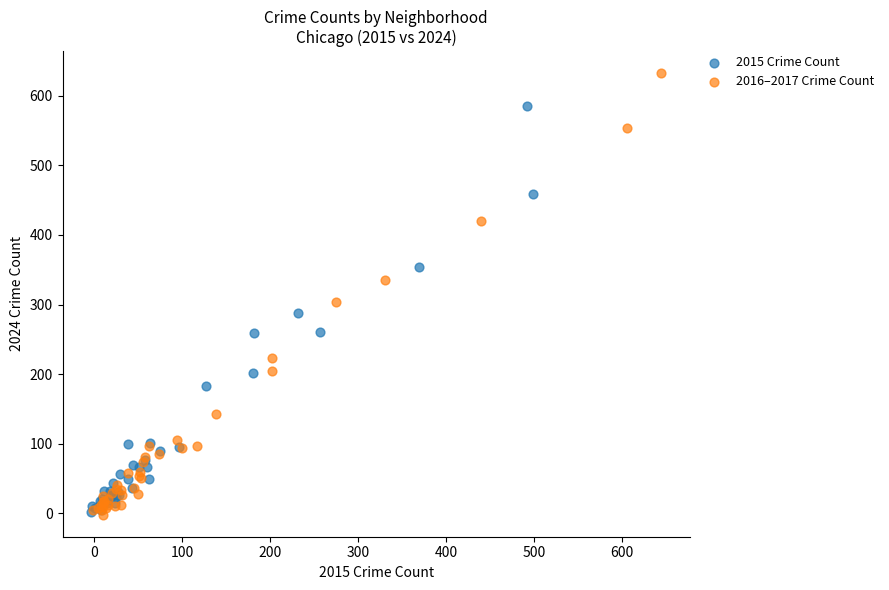

What are all the series names shown in the legend?

2015 Crime Count, 2016–2017 Crime Count